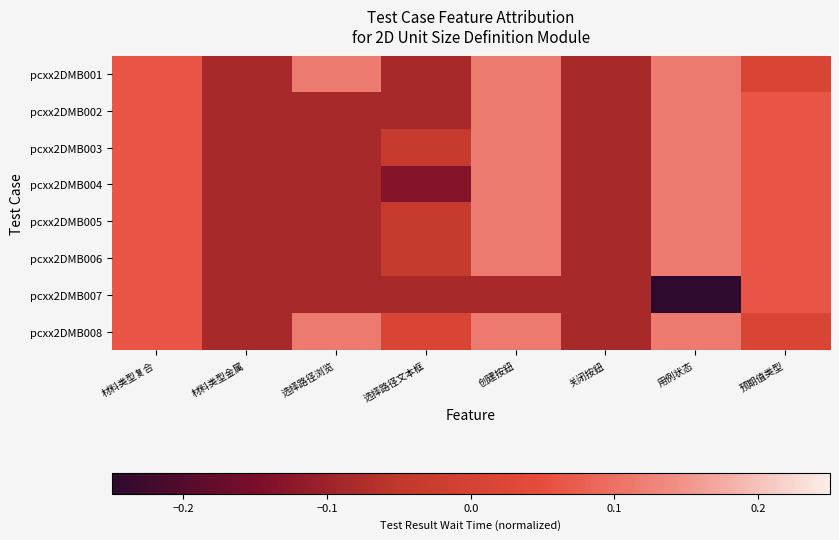

At how many categories does at least one series exceed 0?

6